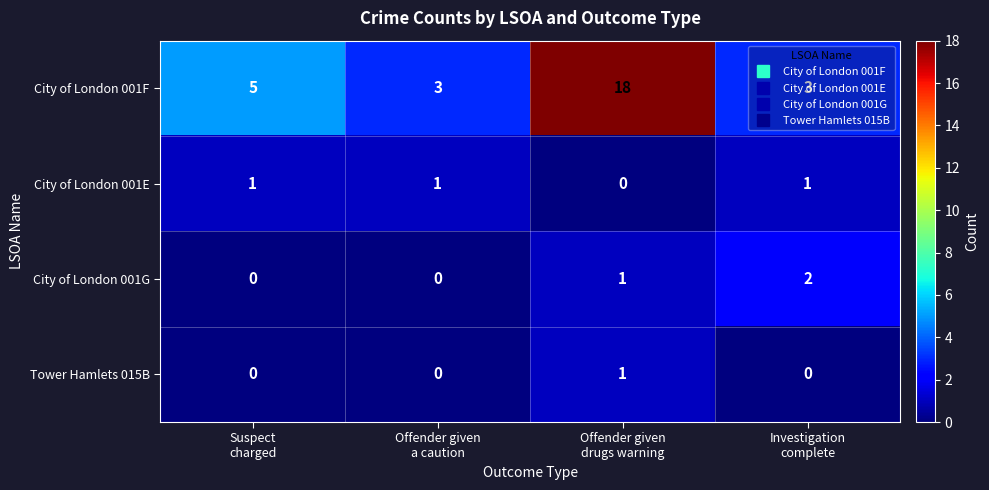

Rank the series at Investigation
complete from highest to lowest value.

City of London 001F, City of London 001G, City of London 001E, Tower Hamlets 015B